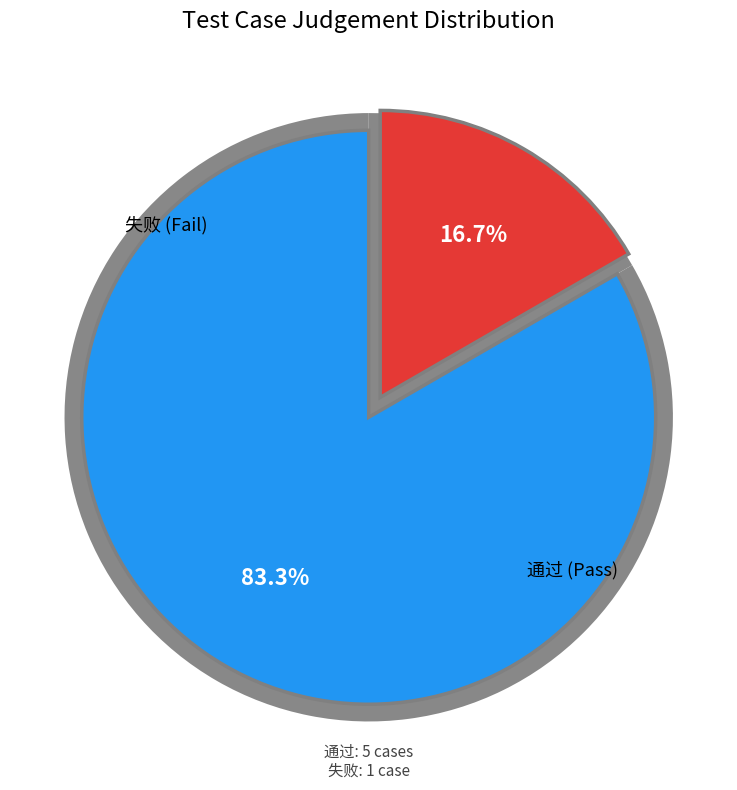

Rank the categories by value from lowest to highest.

失败, 通过